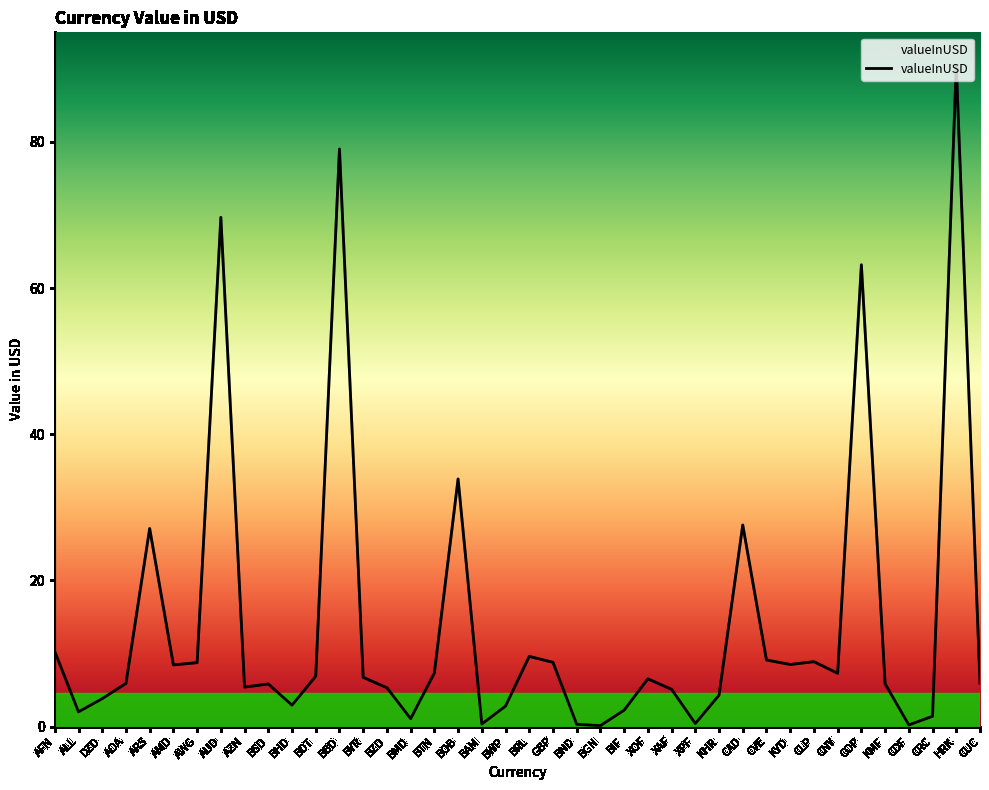

Which has a higher value, DZD or CRC?

DZD